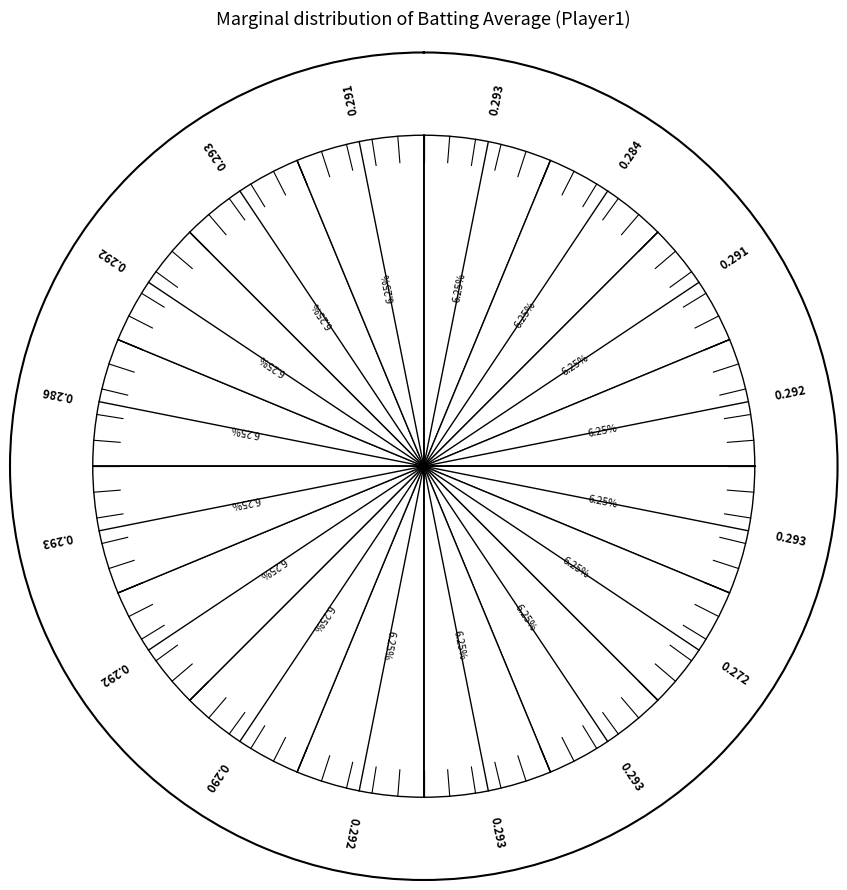

How many slices are in this pie chart?

16